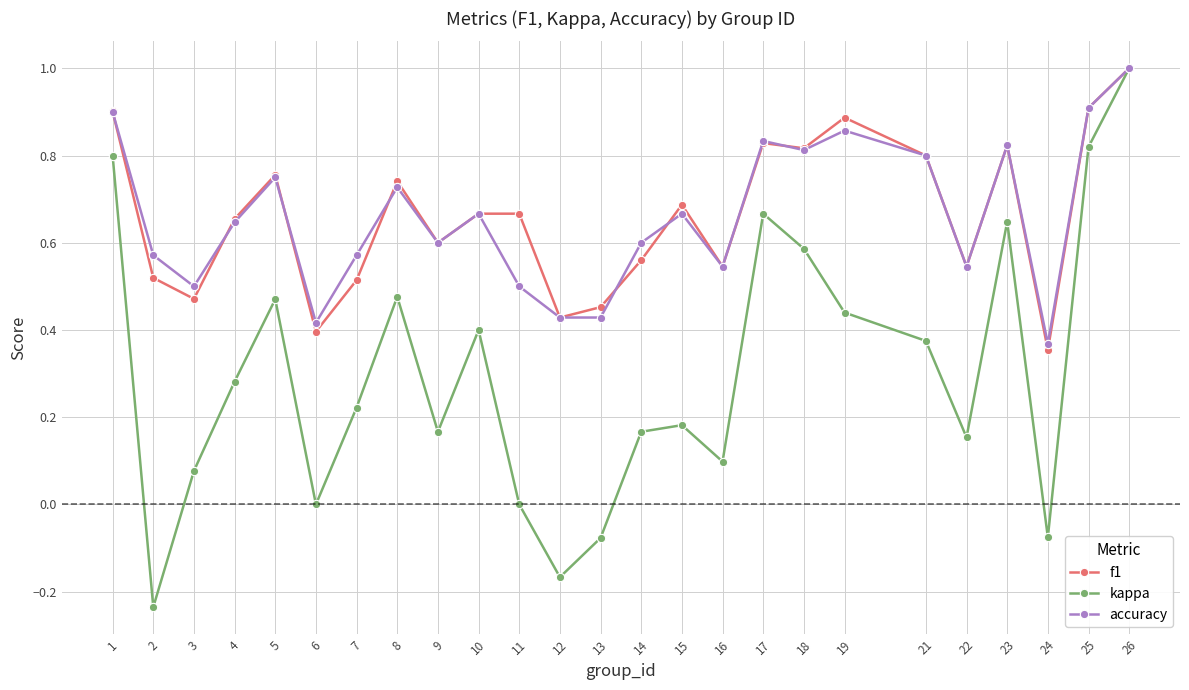

What are all the series names shown in the legend?

f1, kappa, accuracy